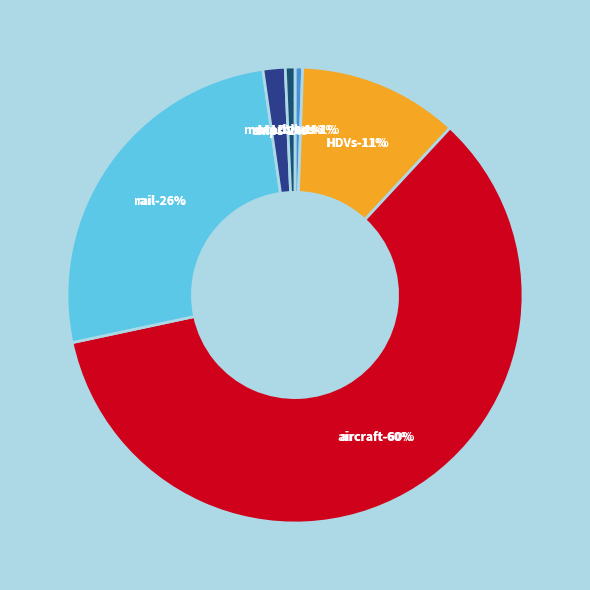

To the nearest percent, what is the difference between the largest and smallest slice percentages?

59%